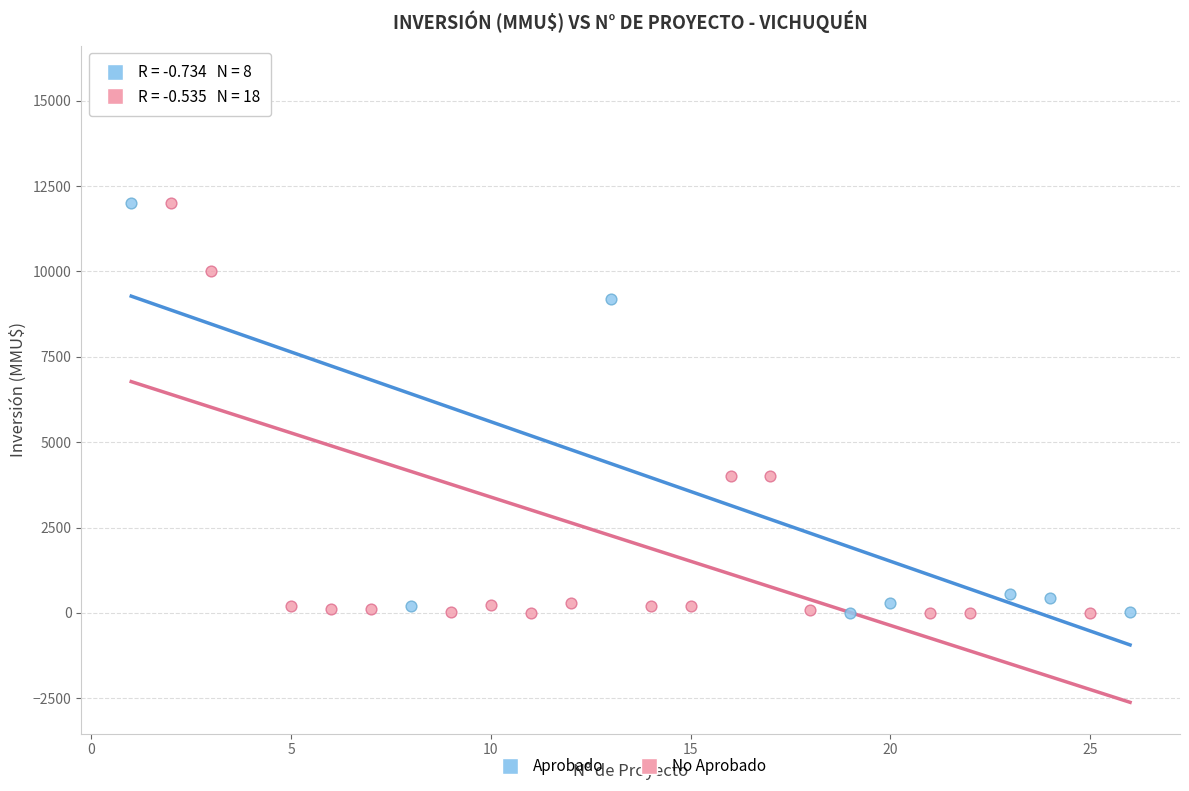

Which series reaches the maximum Y coordinate?

No Aprobado